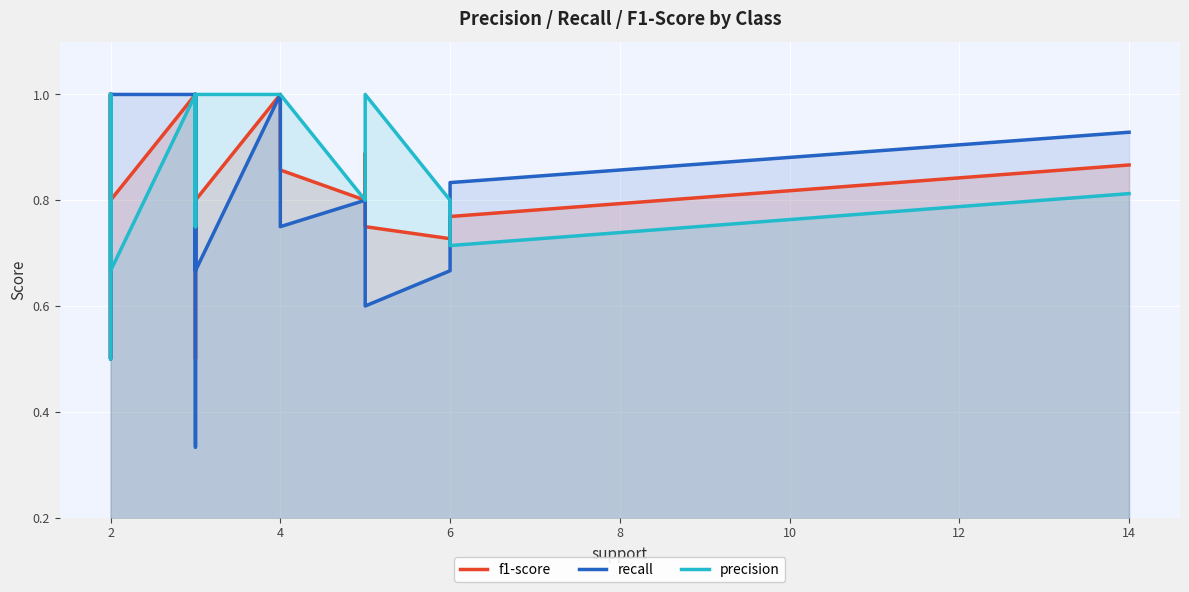

What is the total value across all series at 2?

3.0